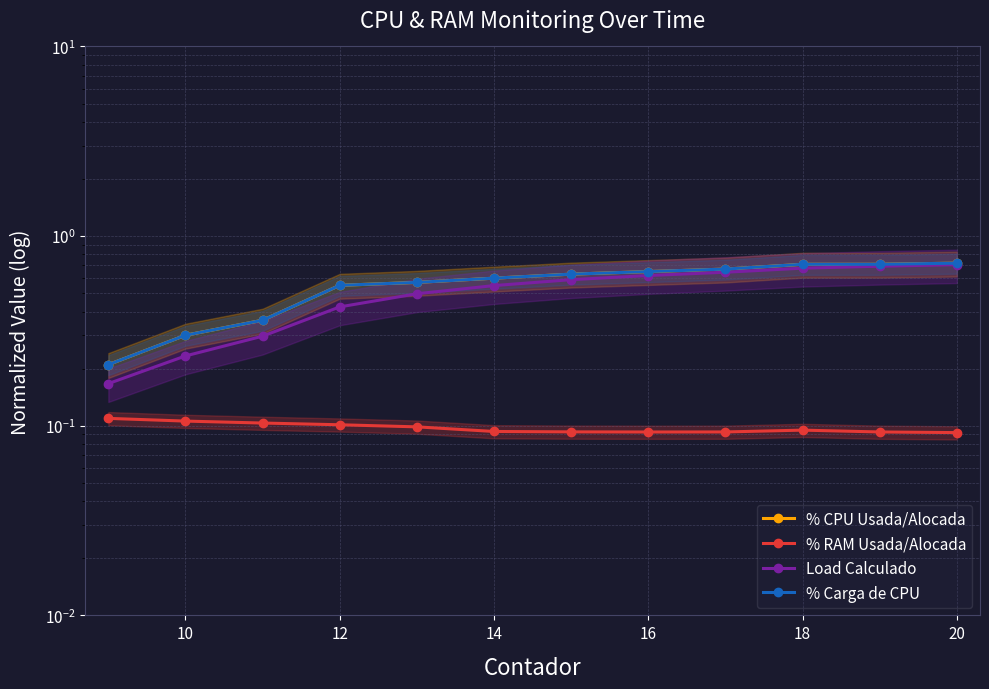

True or false: % Carga de CPU has more than 2 interior local peaks.

False